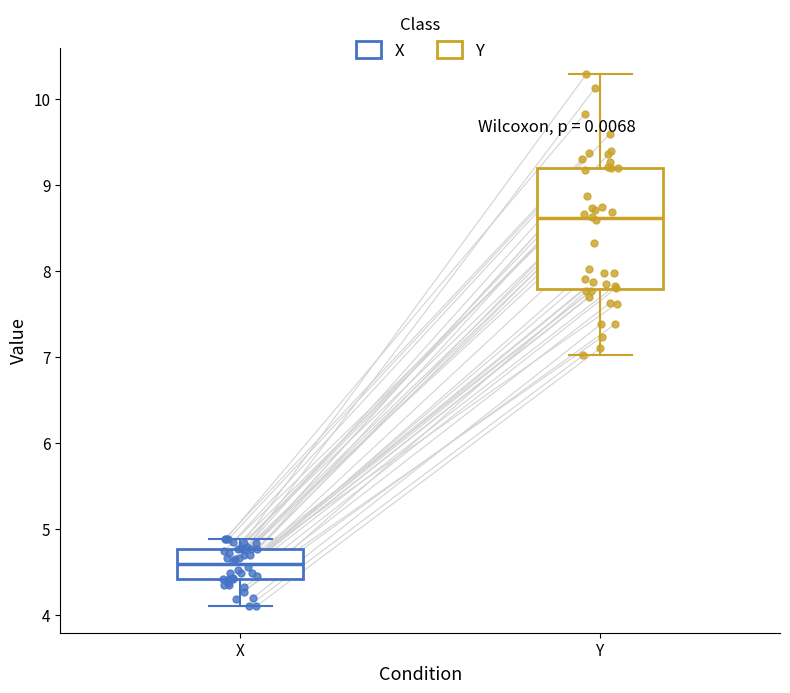

Reading left to right, transcribe this box plot: for each box, give where its median line is, the range the box spans, and where its two whiskers end, as read against the y-axis. The values are not printed on the chart, so give them approximately, as read against the axis.

X: median 4.6, box 4.4 to 4.8, whiskers 4.1 to 4.9
Y: median 8.6, box 7.8 to 9.2, whiskers 7.0 to 10.3